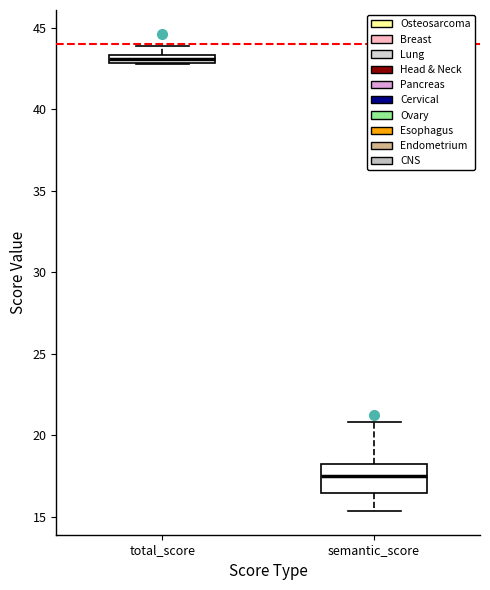

Which box's median line is the highest?

total_score